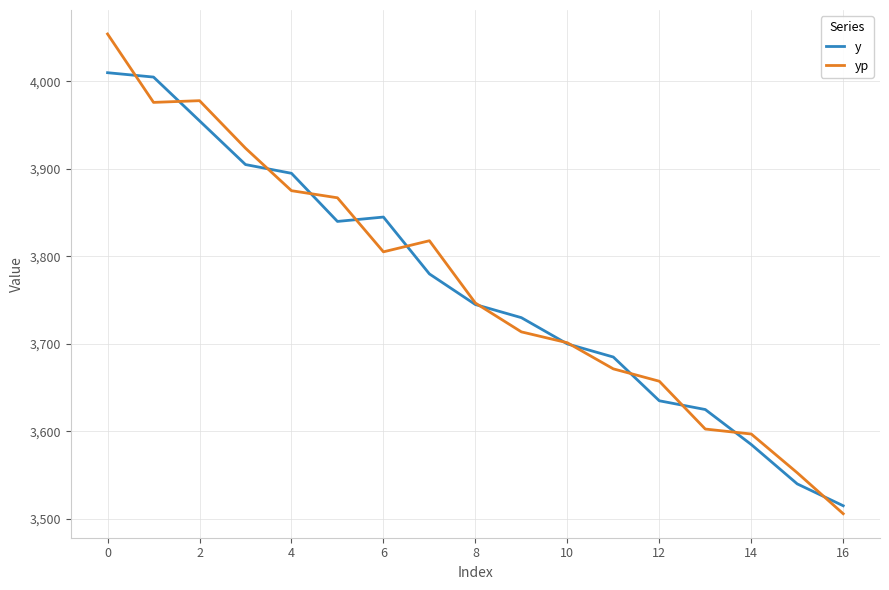

What is the lowest value of the y series?

3515.0